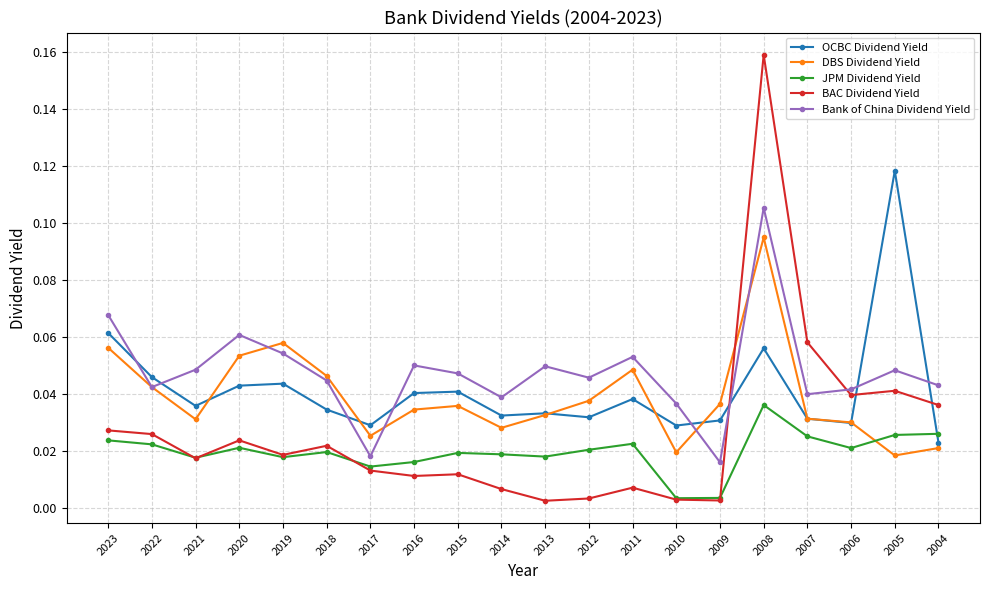

How many interior local valleys does the JPM Dividend Yield series have?

6